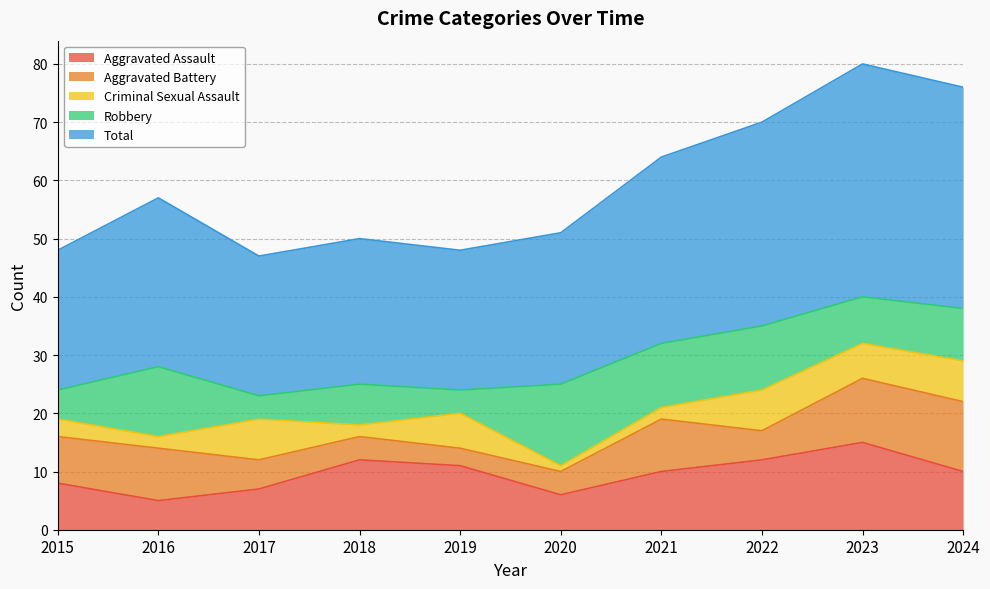

The value of Criminal Sexual Assault at 2023 is 10. True or false?

False